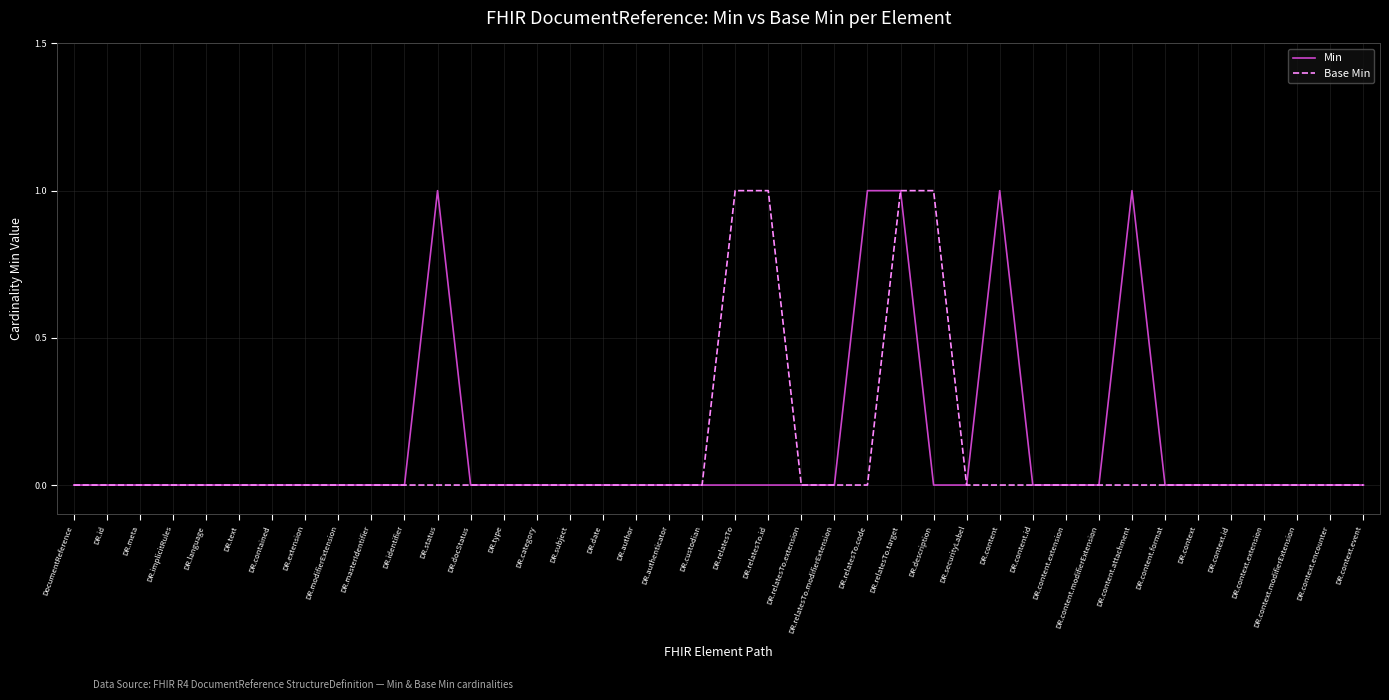

Reading right to left, transcribe all the data shown in this chart.

Min: 0	0	0	0	0	0	0	1	0	0	0	1	0	0	1	1	0	0	0	0	0	0	0	0	0	0	0	0	1	0	0	0	0	0	0	0	0	0	0	0
Base Min: 0	0	0	0	0	0	0	0	0	0	0	0	0	1	1	0	0	0	1	1	0	0	0	0	0	0	0	0	0	0	0	0	0	0	0	0	0	0	0	0